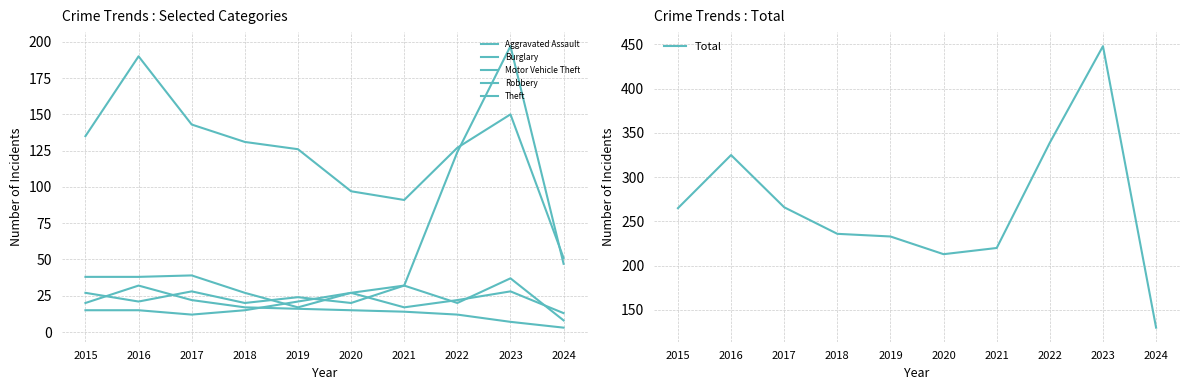

Reading left to right, transcribe all the data shown in this chart.

Aggravated Assault: 2015=15	2016=15	2017=12	2018=15	2019=21	2020=27	2021=17	2022=22	2023=28	2024=13
Burglary: 2015=20	2016=32	2017=22	2018=17	2019=16	2020=15	2021=14	2022=12	2023=7	2024=3
Motor Vehicle Theft: 2015=38	2016=38	2017=39	2018=27	2019=17	2020=27	2021=32	2022=124	2023=197	2024=47
Robbery: 2015=27	2016=21	2017=28	2018=20	2019=24	2020=20	2021=32	2022=20	2023=37	2024=8
Theft: 2015=135	2016=190	2017=143	2018=131	2019=126	2020=97	2021=91	2022=127	2023=150	2024=51
Total: 2015=265	2016=325	2017=266	2018=236	2019=233	2020=213	2021=220	2022=339	2023=448	2024=130